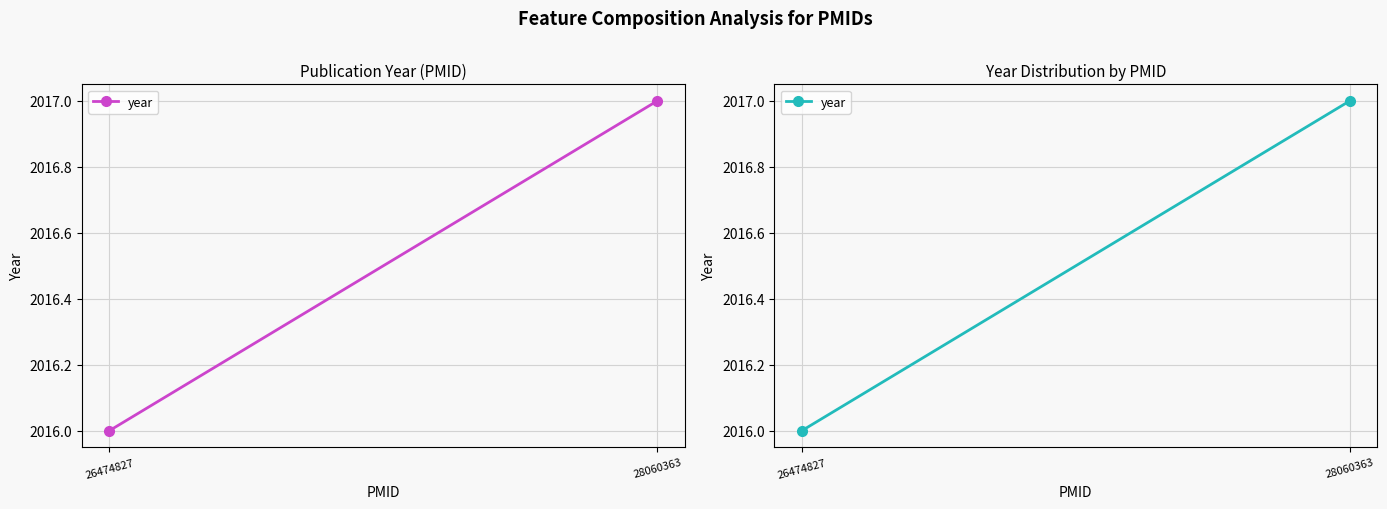

Reading right to left, extract all data points from this chart.

28060363=2017	26474827=2016